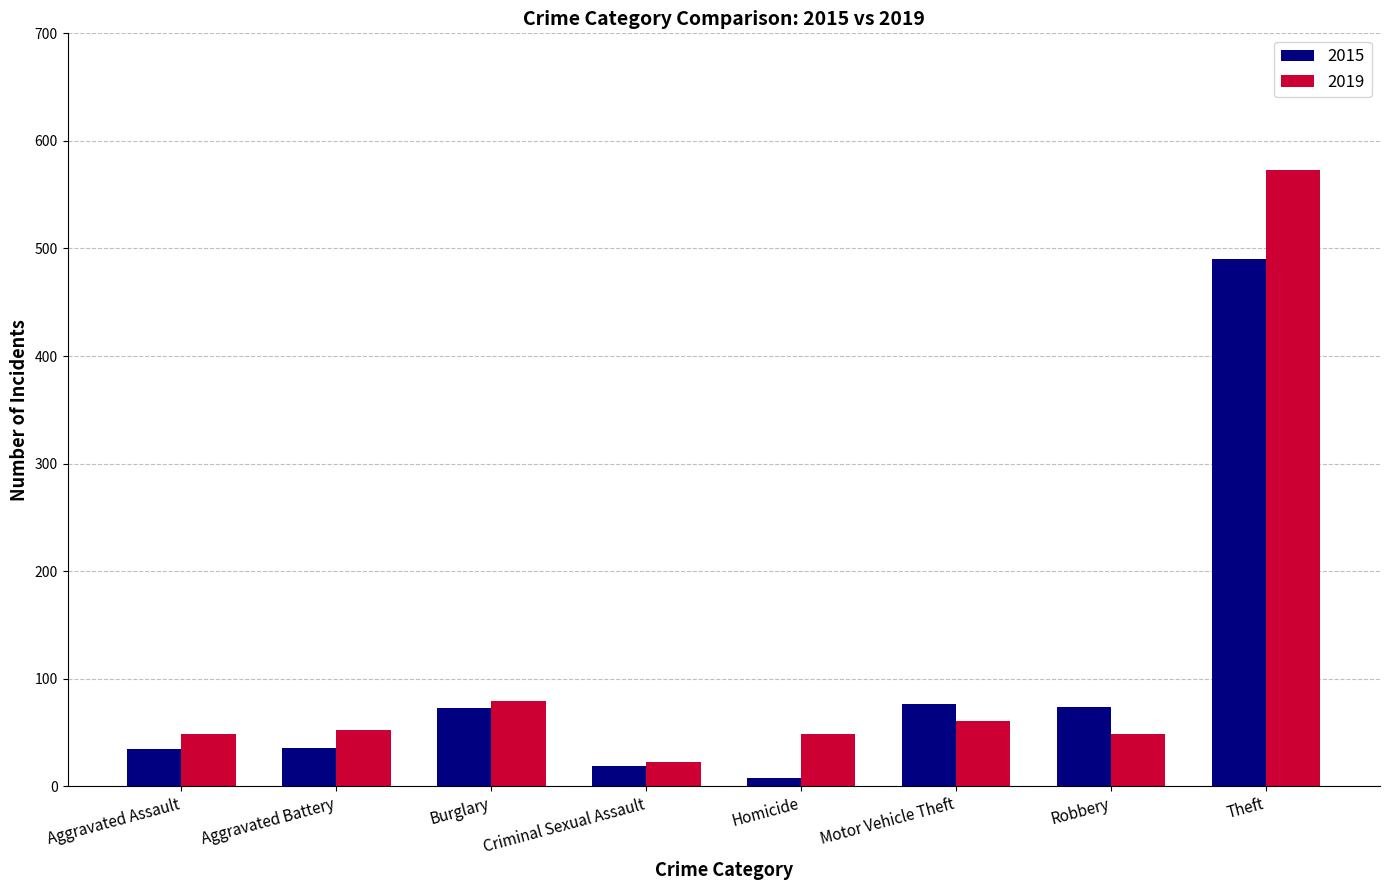

At how many categories does at least one series exceed 318?

1